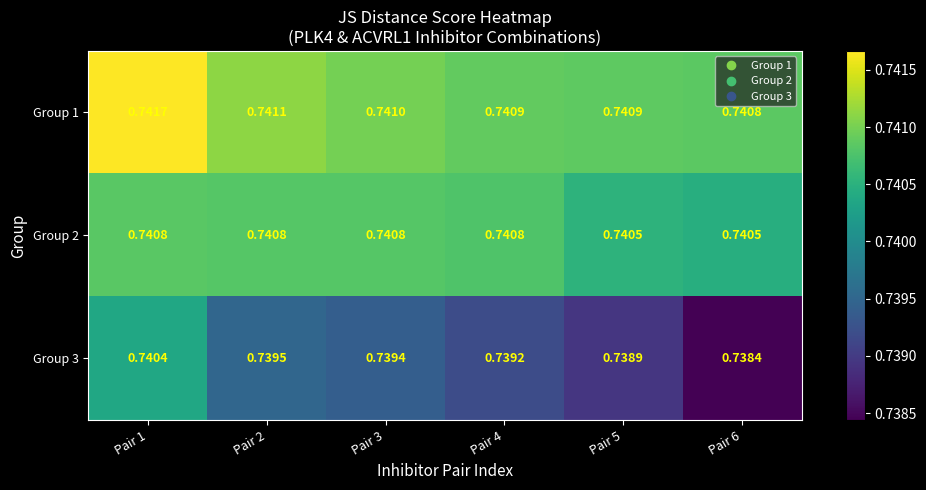

At how many categories does at least one series exceed 0?

6